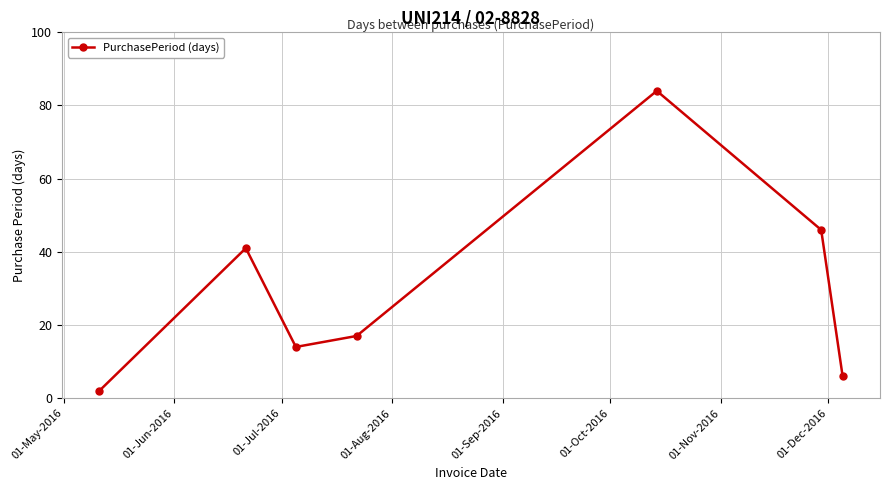

True or false: there are more than 2 points higher than both neighbors.

False